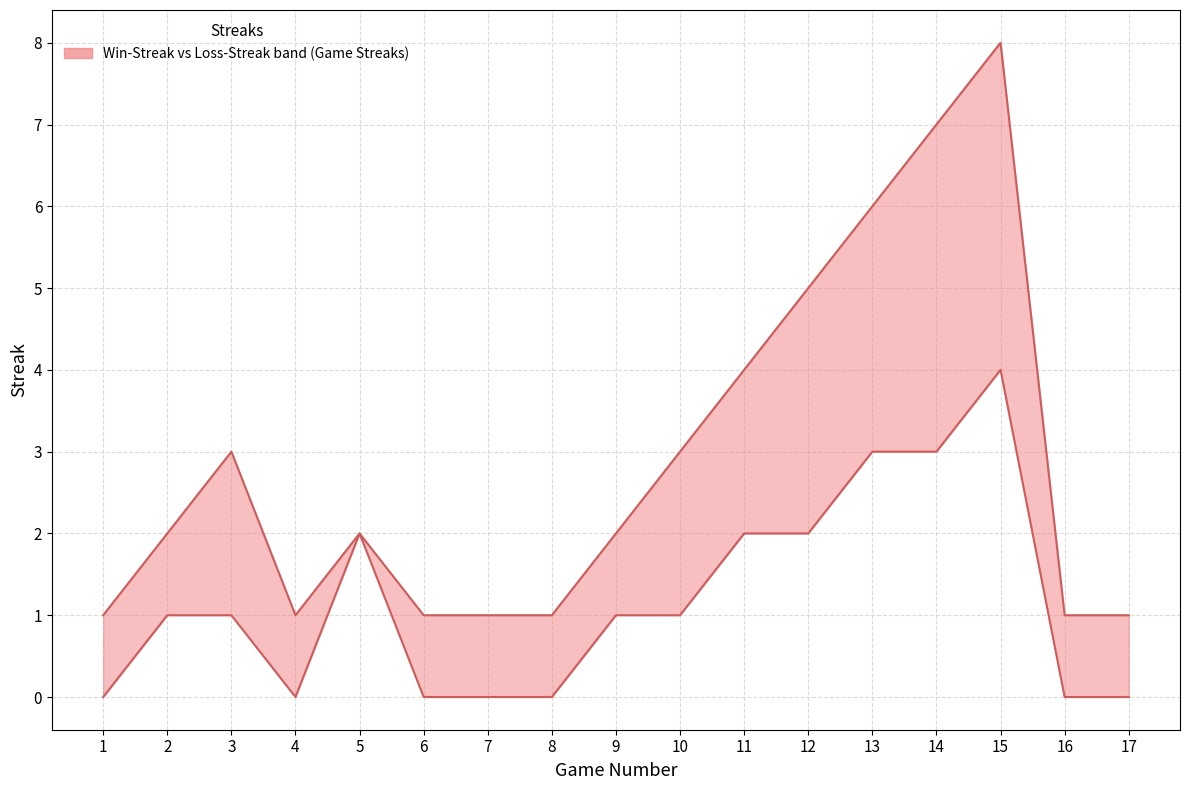

At which category does W-Streak reach its first local valley?

4